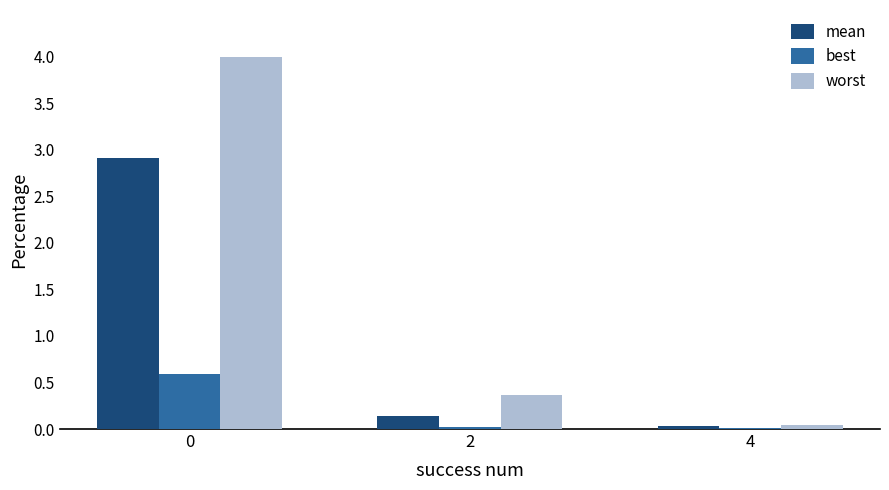

What is the maximum value shown in the chart?

4.0